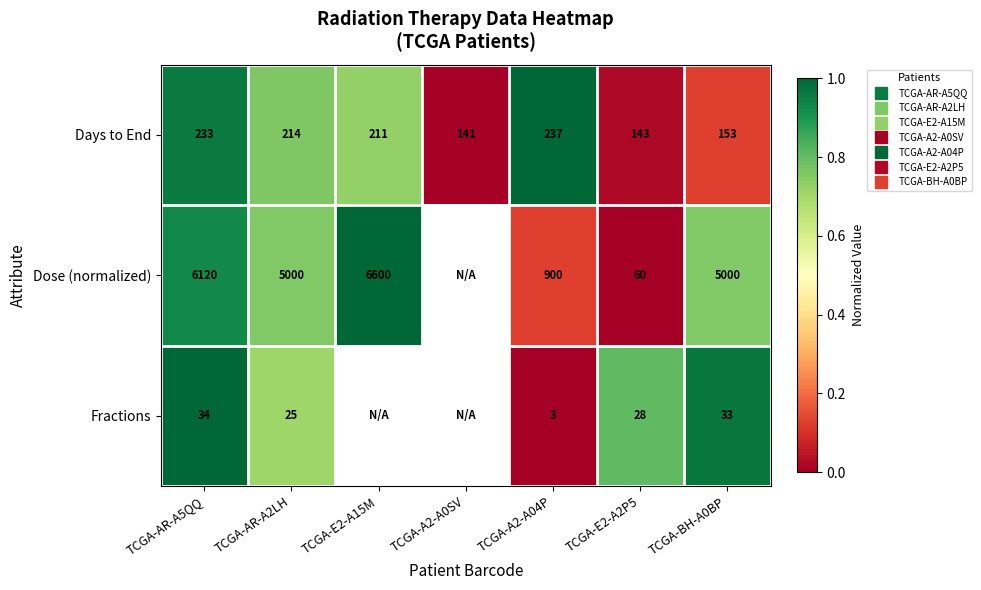

Where is Fractions nearest to the value 0?

TCGA-A2-A04P